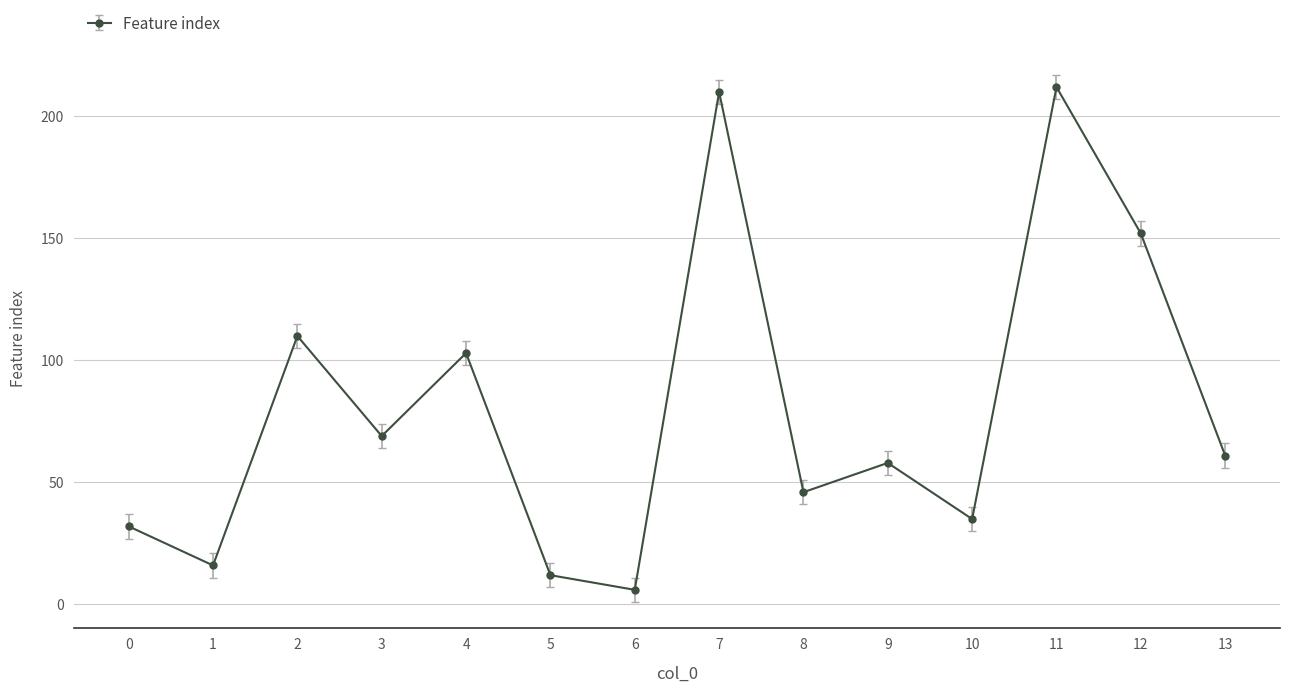

List the labels in order of value, largest first.

11, 7, 12, 2, 4, 3, 13, 9, 8, 10, 0, 1, 5, 6